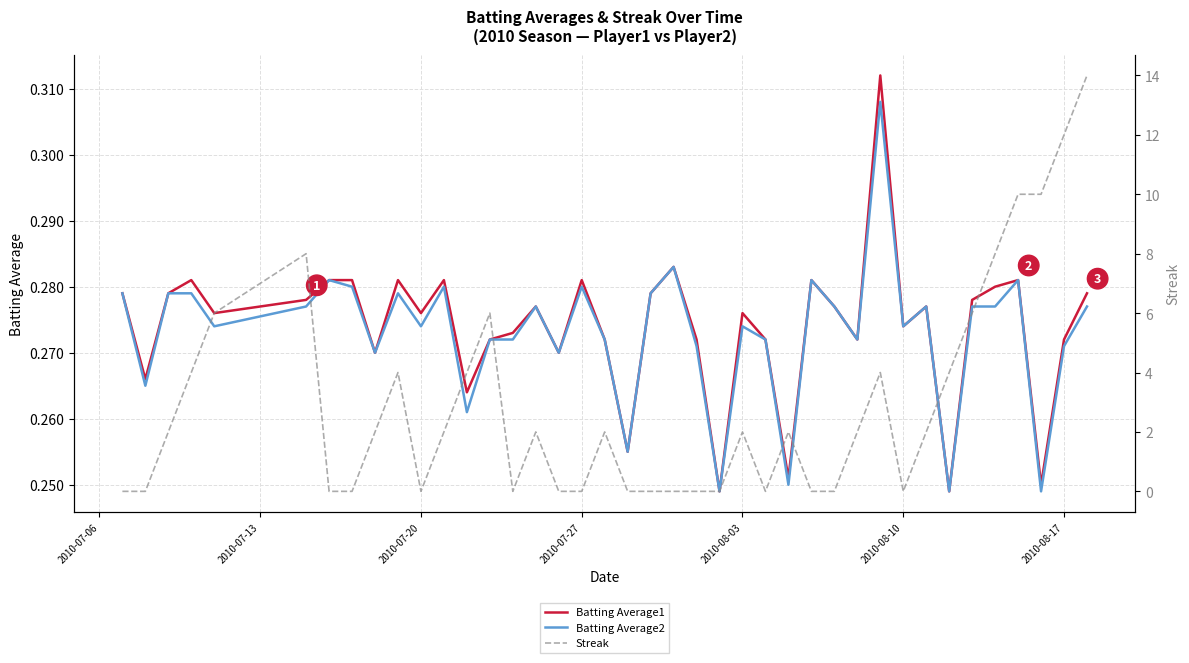

What is the sum of all Batting Average2 values?

10.9